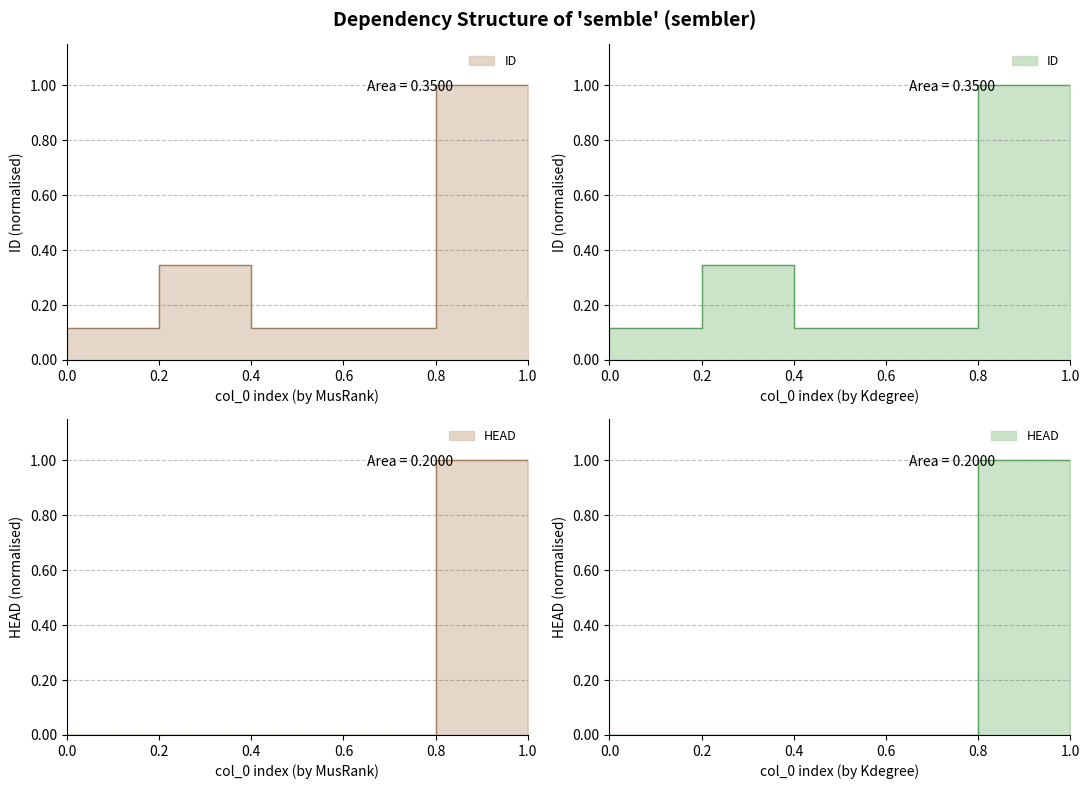

What is the sum of the HEAD values at 0.2 and 0.8?

1.0